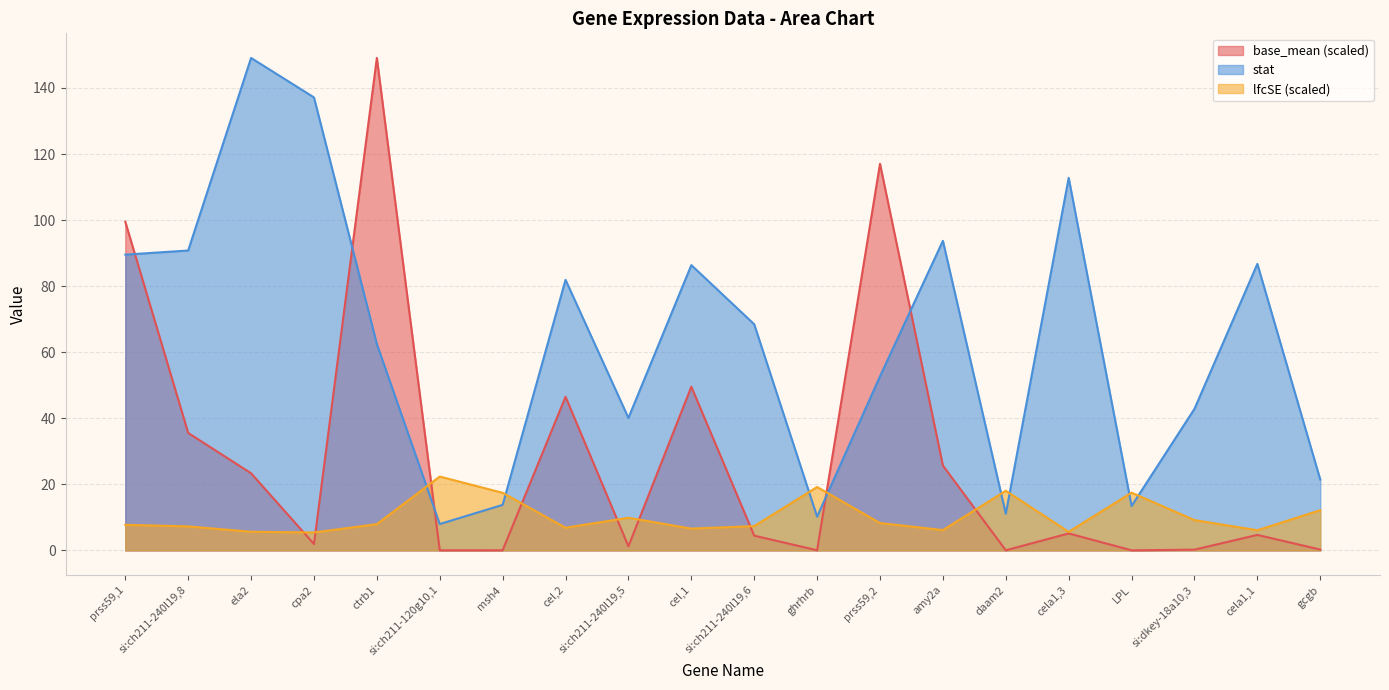

Where do base_mean and stat first cross each other?

prss59,1 and si:ch211-240l19,8